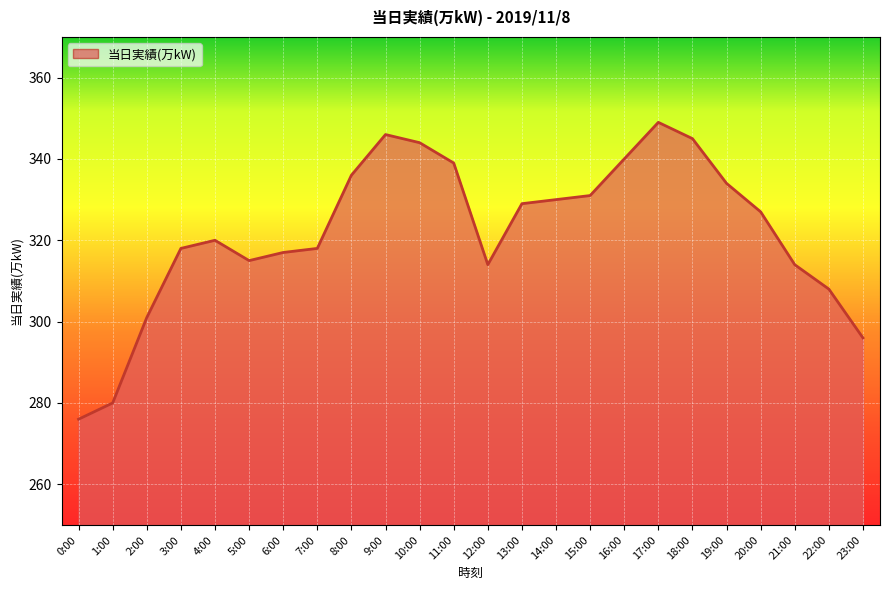

The value at 12:00 is 435. True or false?

False